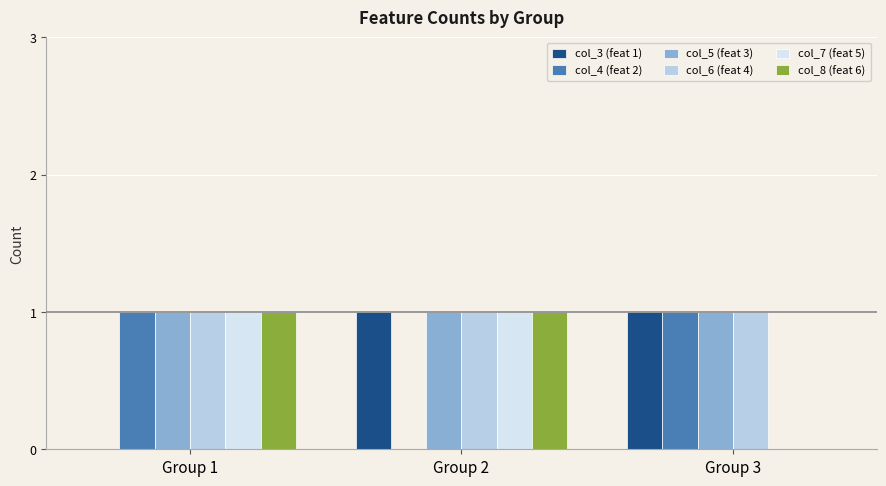

Which series has the widest spread of values?

col_3 (feat 1)